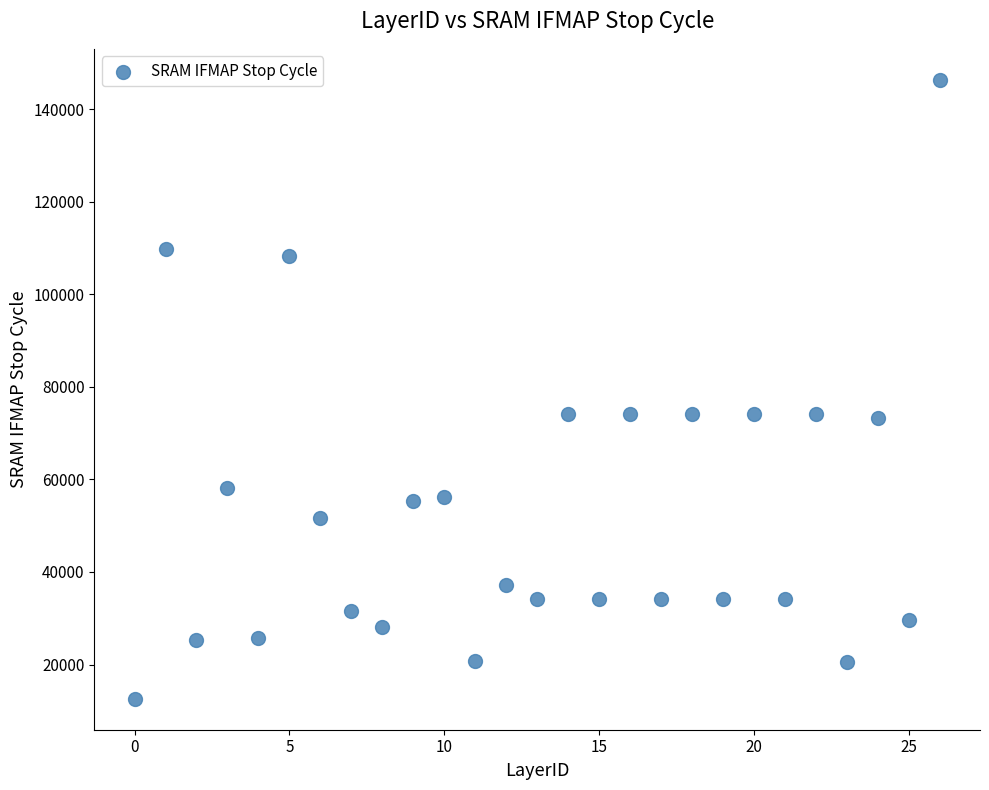

What is the range of Y values (max minus min)?

133809